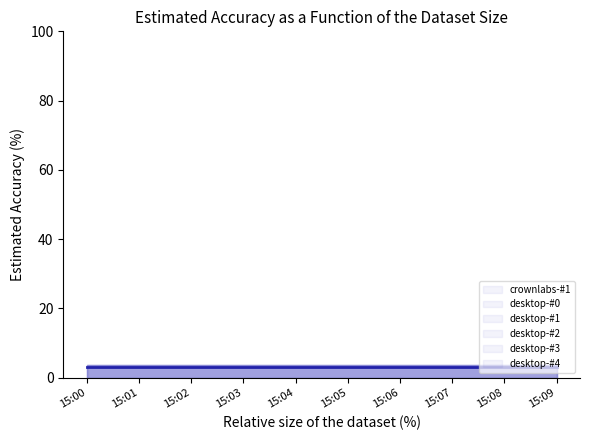

True or false: desktop-#1 has a value of 1.4 at 15:05.

False